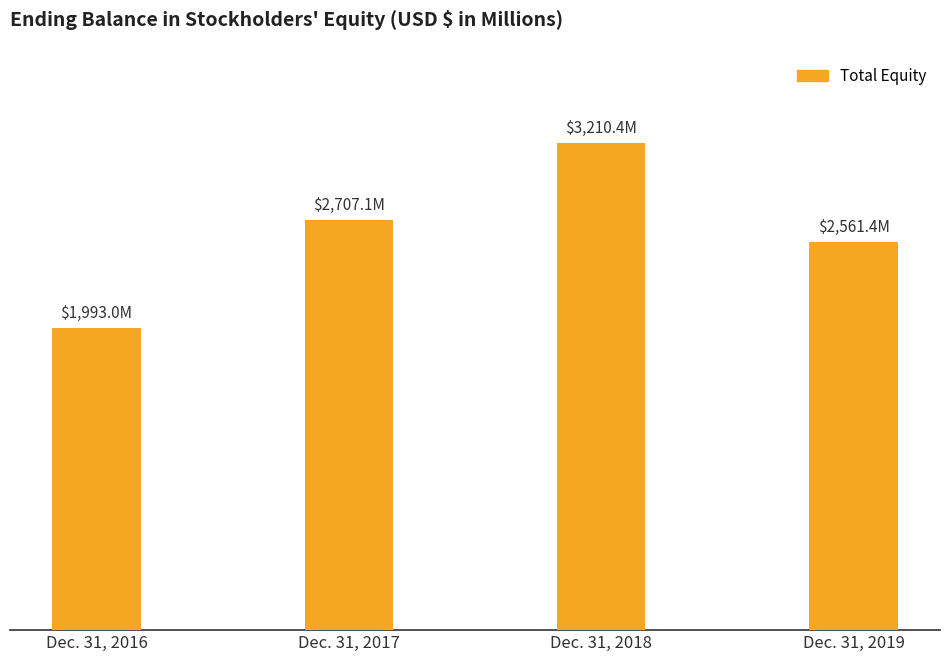

What is the smallest value displayed?

1993.0